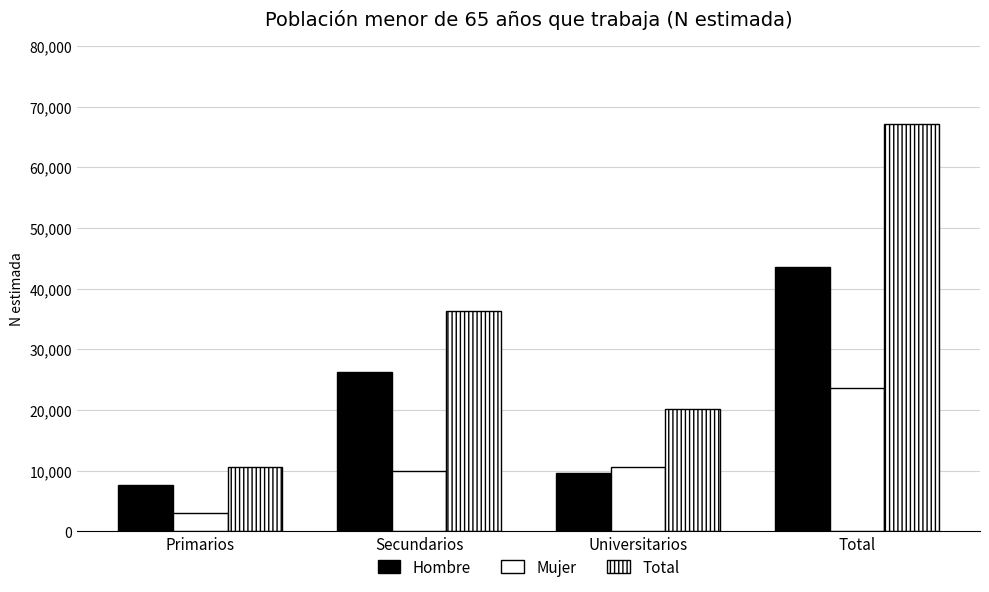

Are the bars horizontal?

No